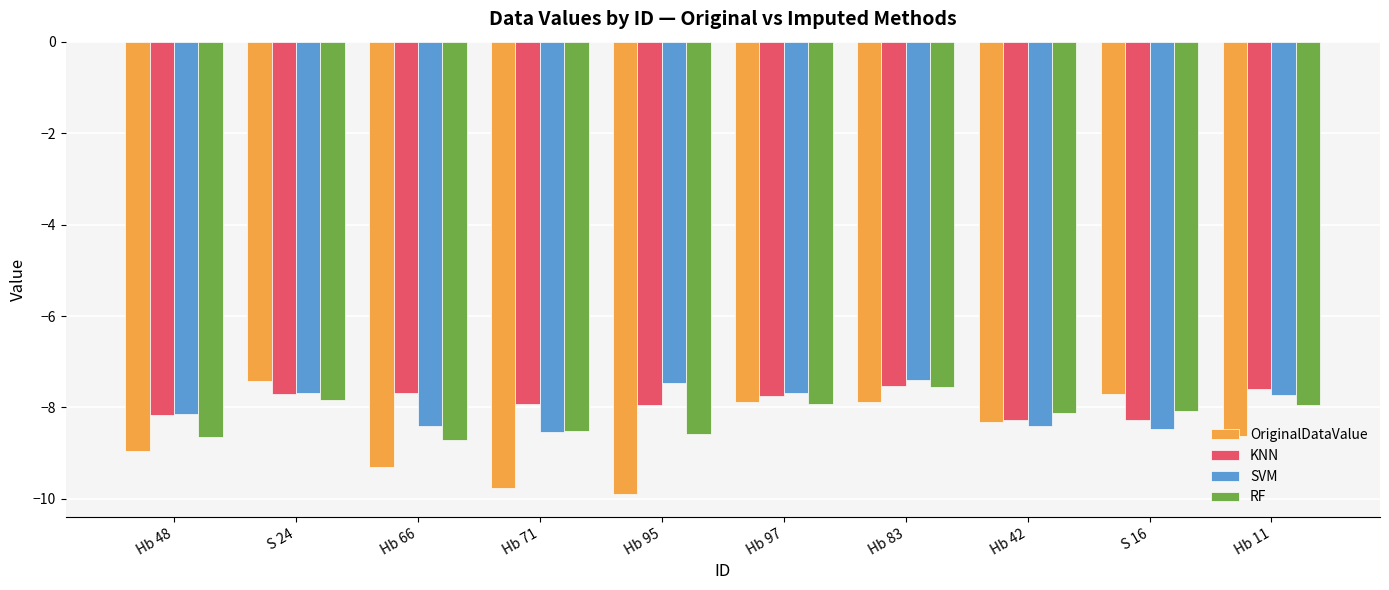

What position from the left is S 16?

9